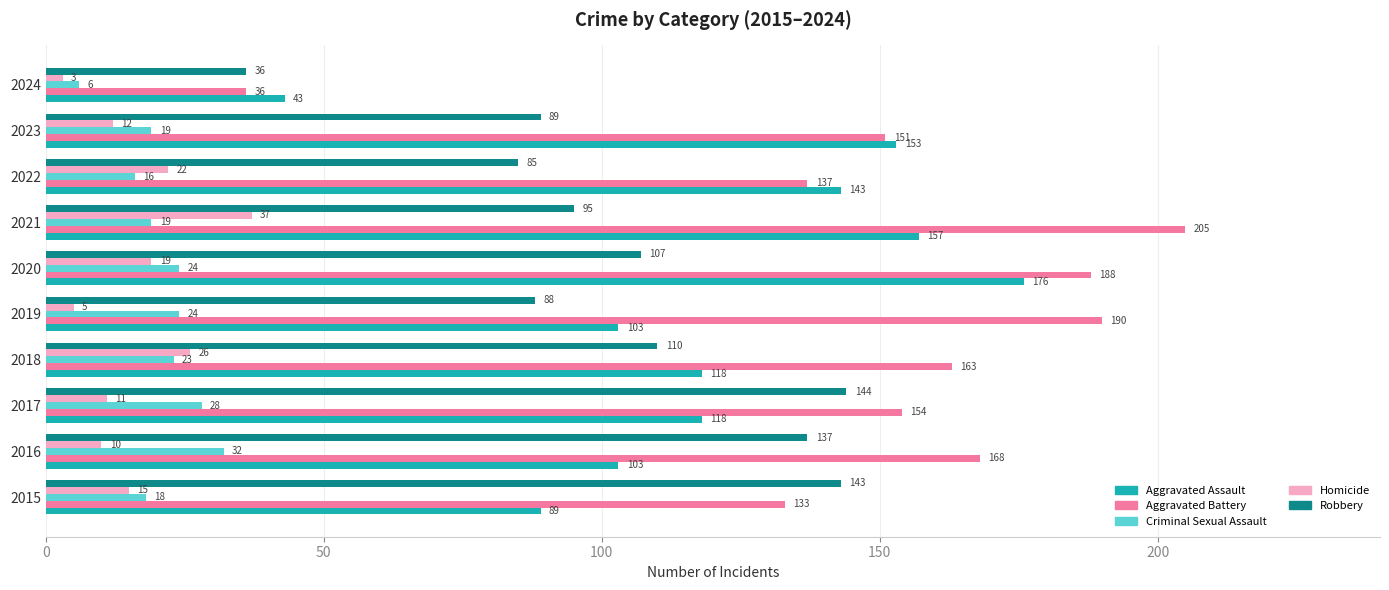

Rank the series by their maximum value, from lowest to highest.

Criminal Sexual Assault, Homicide, Robbery, Aggravated Assault, Aggravated Battery